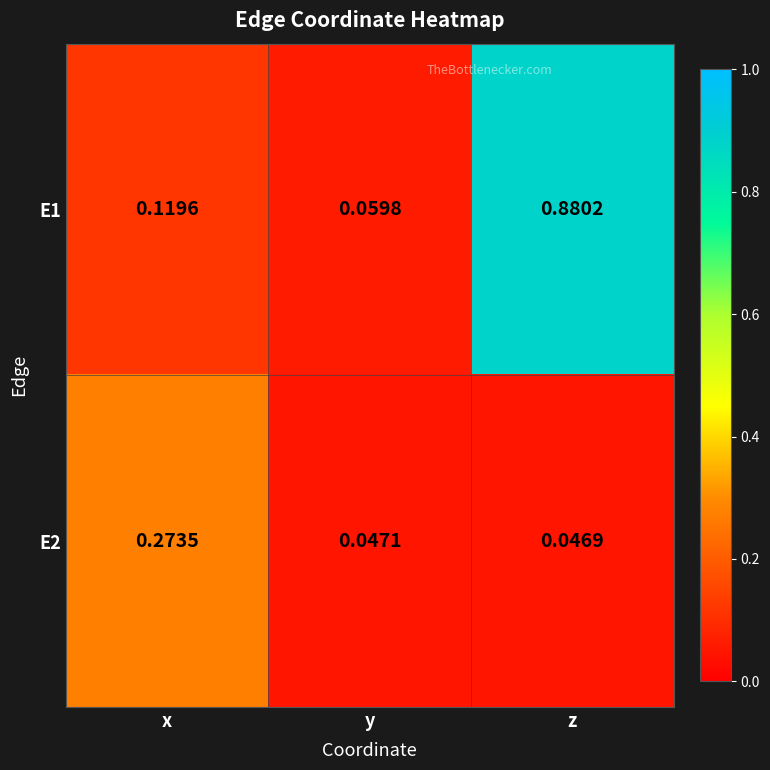

Which series has the largest total across all categories?

E1